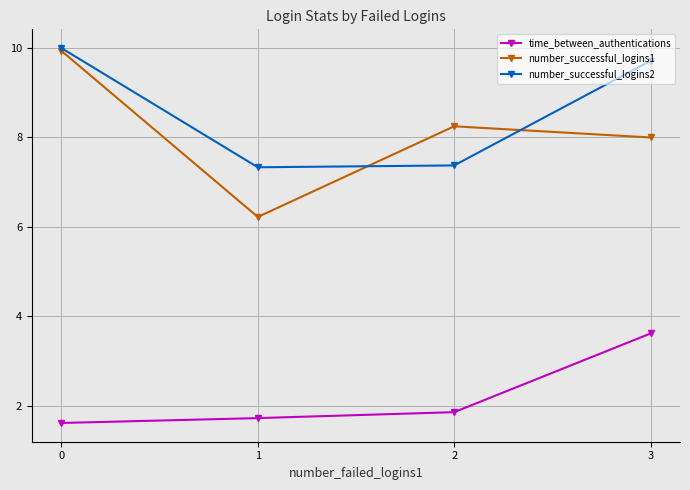

Read the number_successful_logins1 value at 1.

6.2